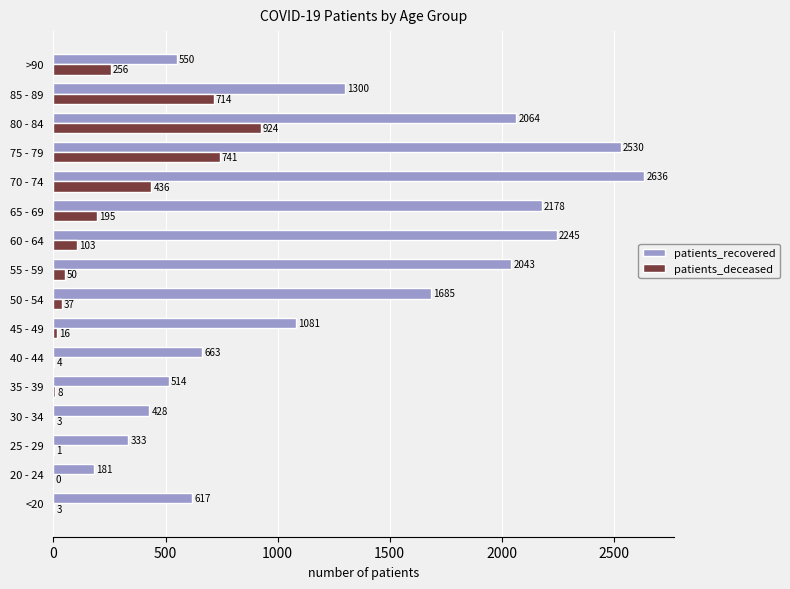

What value does the patients_deceased series have at 85 - 89, to the nearest 10?

710